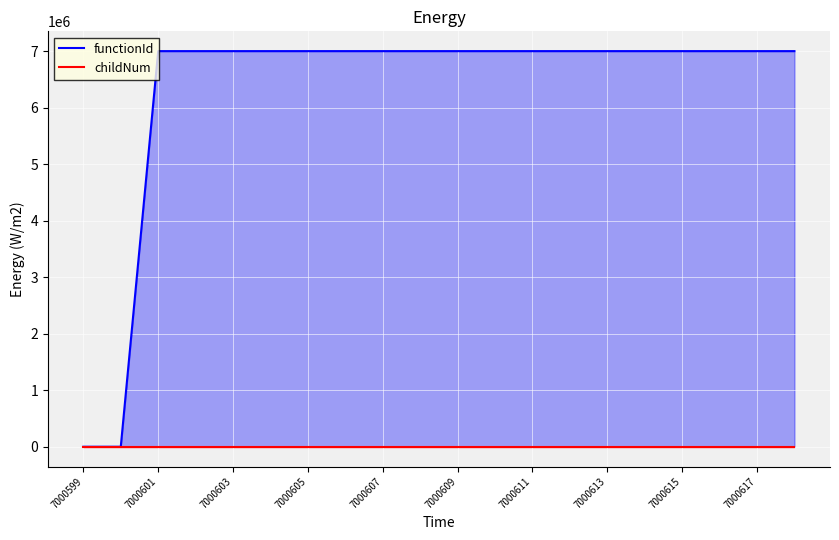

At 7000599, list the series in order from largest to smallest.

functionId, childNum